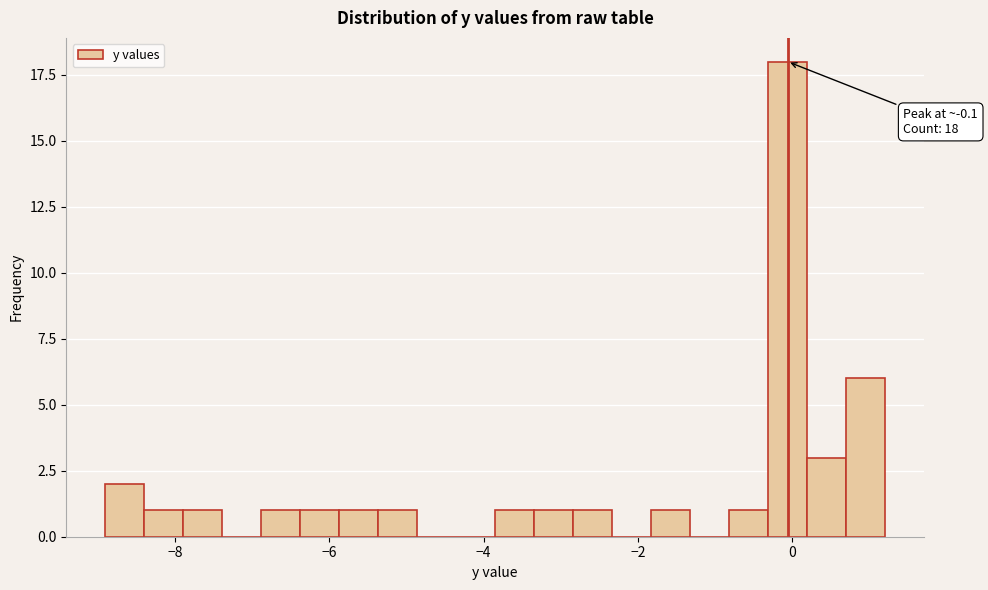

Around what value on the x-axis is the tallest bar? Give the approximate position of its centre, as read against the axis.

0.0